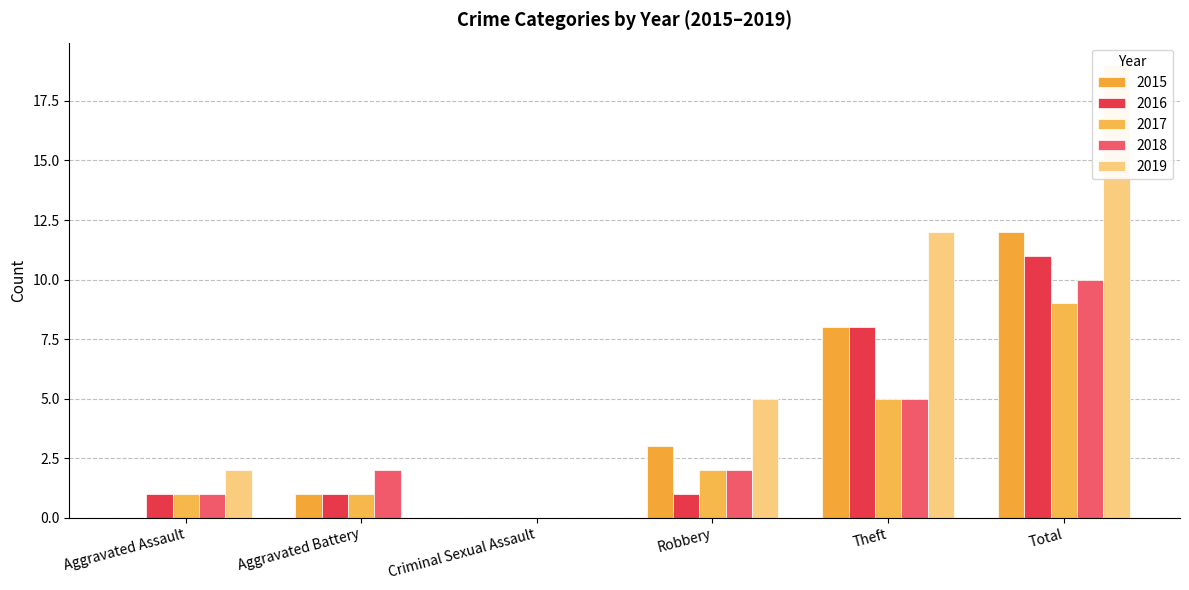

Reading left to right, list all the values displayed in this chart.

2015: Aggravated Assault=0	Aggravated Battery=1	Criminal Sexual Assault=0	Robbery=3	Theft=8	Total=12
2016: Aggravated Assault=1	Aggravated Battery=1	Criminal Sexual Assault=0	Robbery=1	Theft=8	Total=11
2017: Aggravated Assault=1	Aggravated Battery=1	Criminal Sexual Assault=0	Robbery=2	Theft=5	Total=9
2018: Aggravated Assault=1	Aggravated Battery=2	Criminal Sexual Assault=0	Robbery=2	Theft=5	Total=10
2019: Aggravated Assault=2	Aggravated Battery=0	Criminal Sexual Assault=0	Robbery=5	Theft=12	Total=19